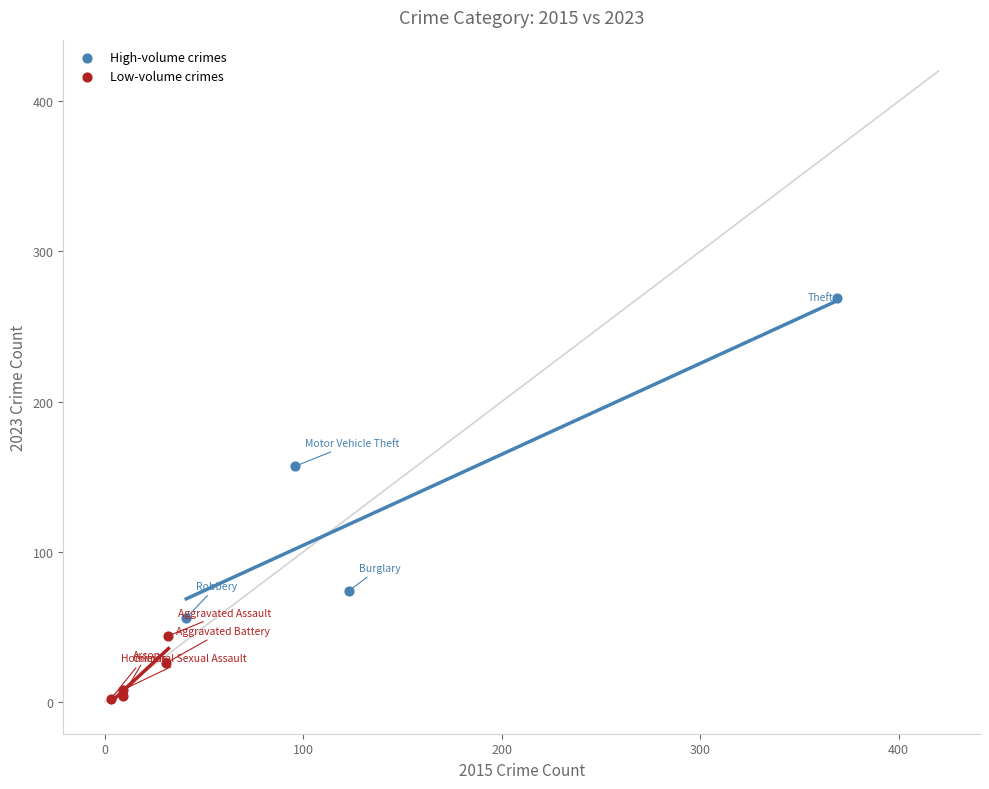

Which series has the widest spread of Y values?

High-volume crimes